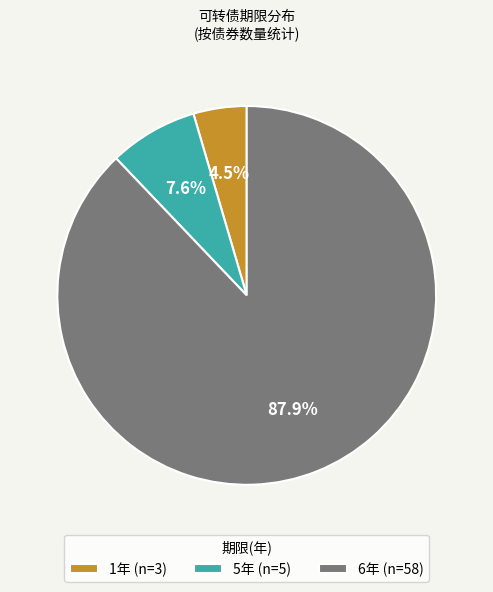

What percentage is NOT represented by 1年 (n=3)?

95.5%